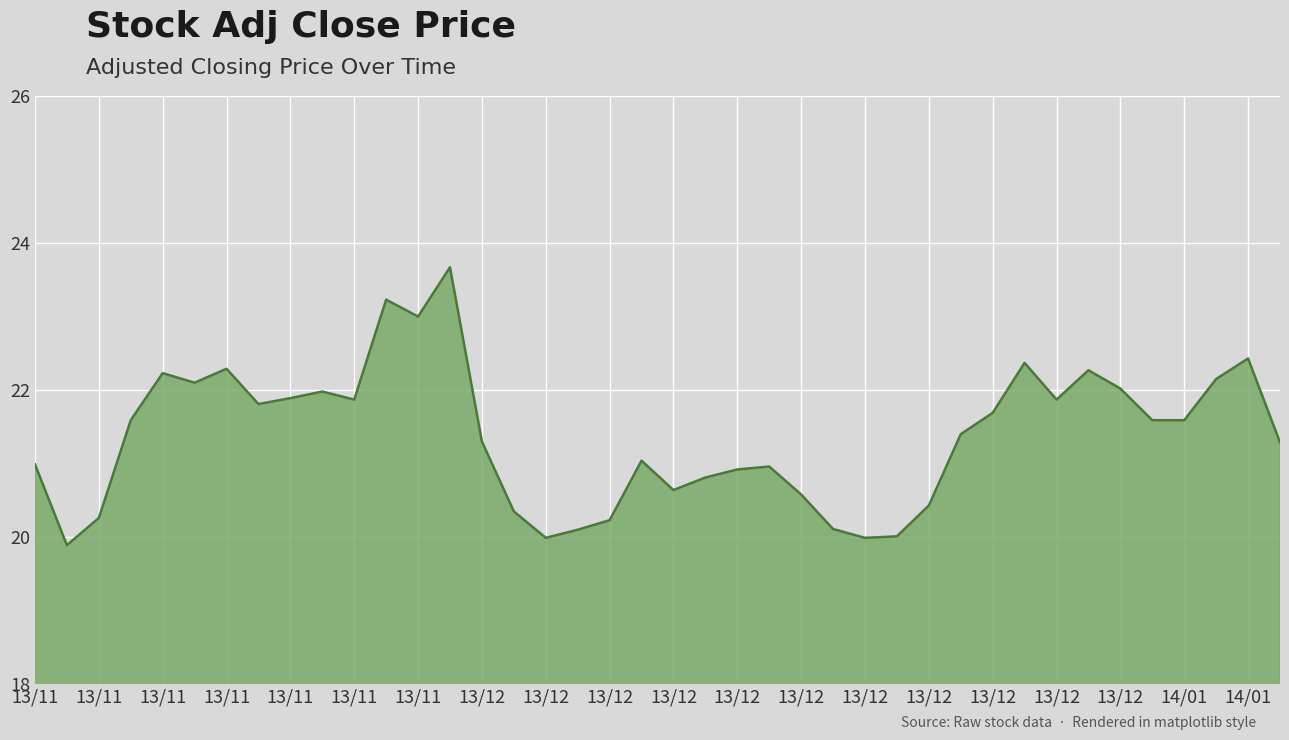

What is the minimum value shown in the chart?

19.9